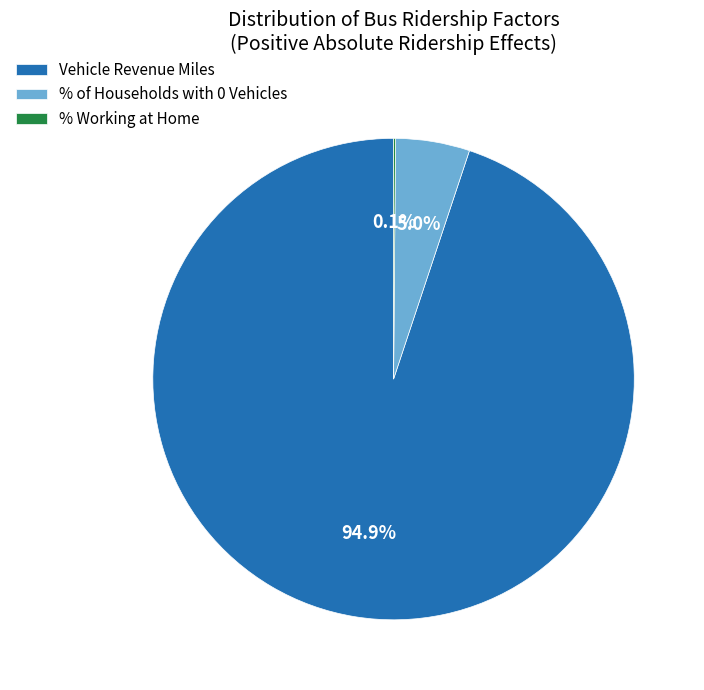

Which slice is the largest?

Vehicle Revenue Miles